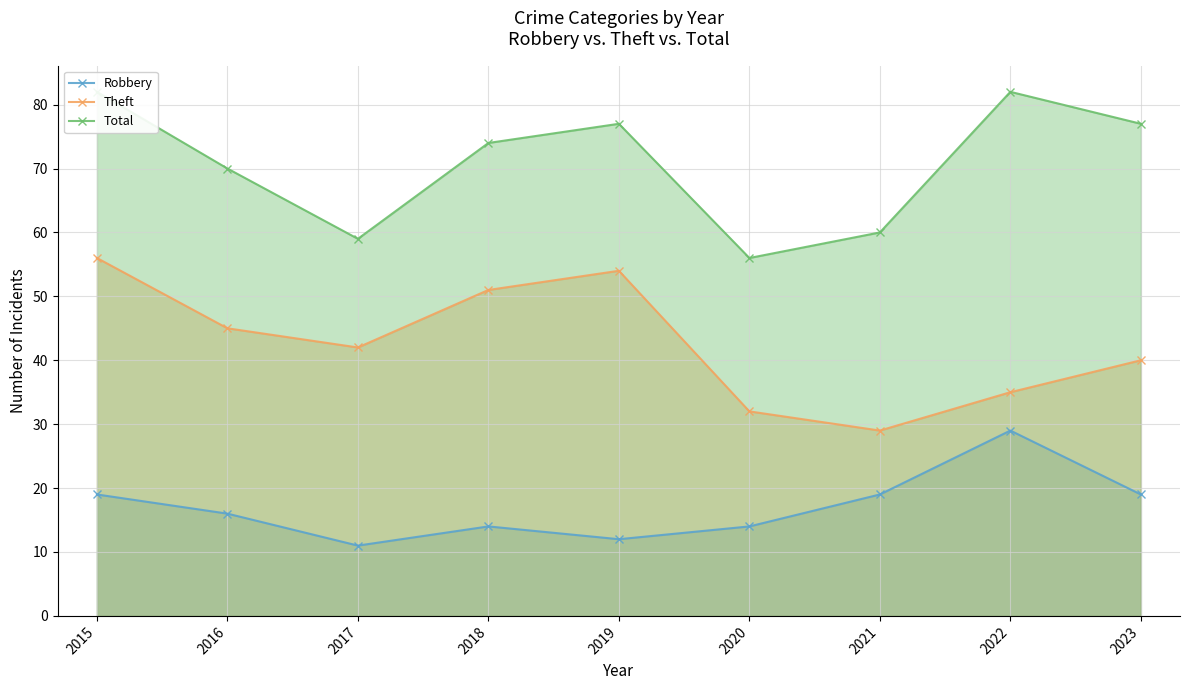

Does the chart have visible grid lines?

Yes